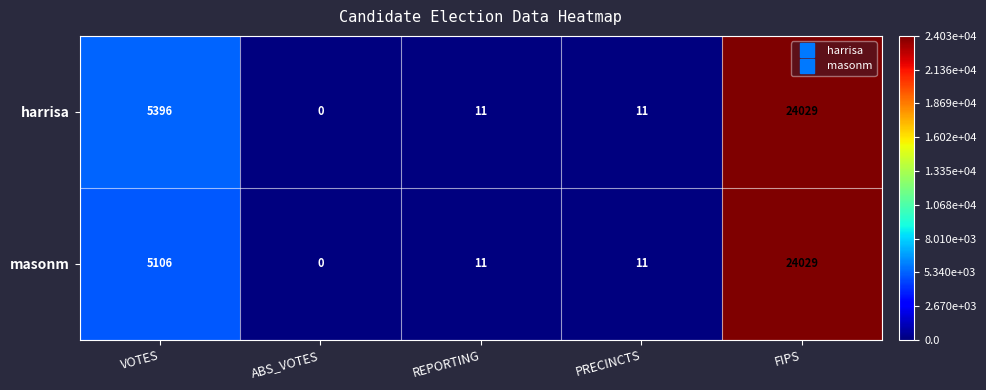

Which series has the largest total across all categories?

harrisa